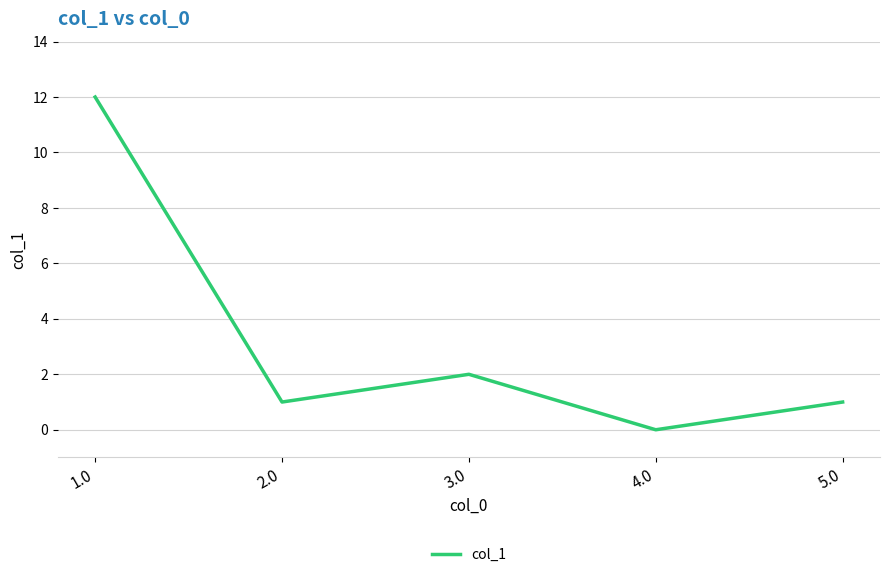

Where does the data first go above 1?

1.0